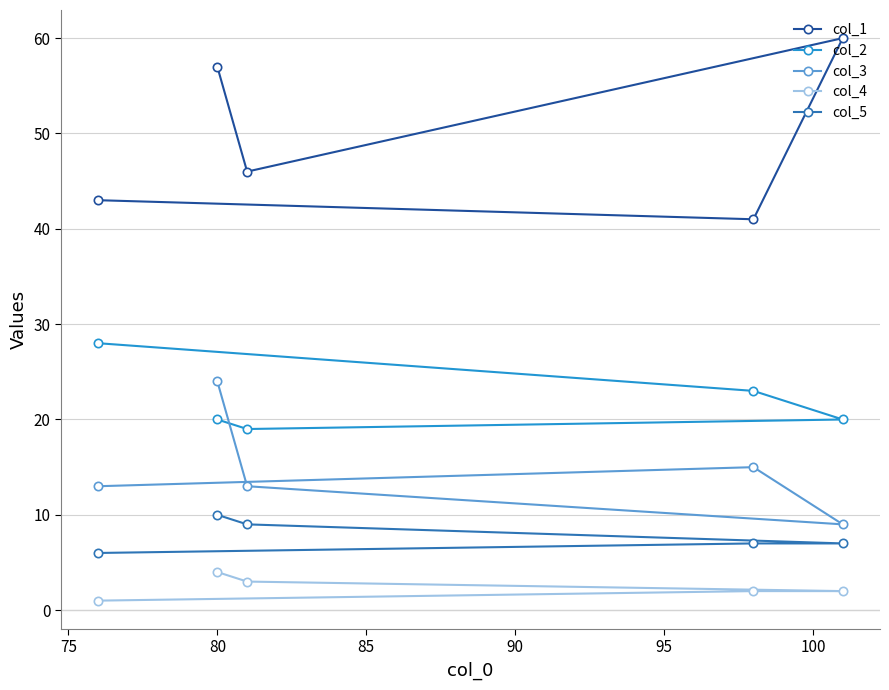

Which series has the largest total across all categories?

col_1